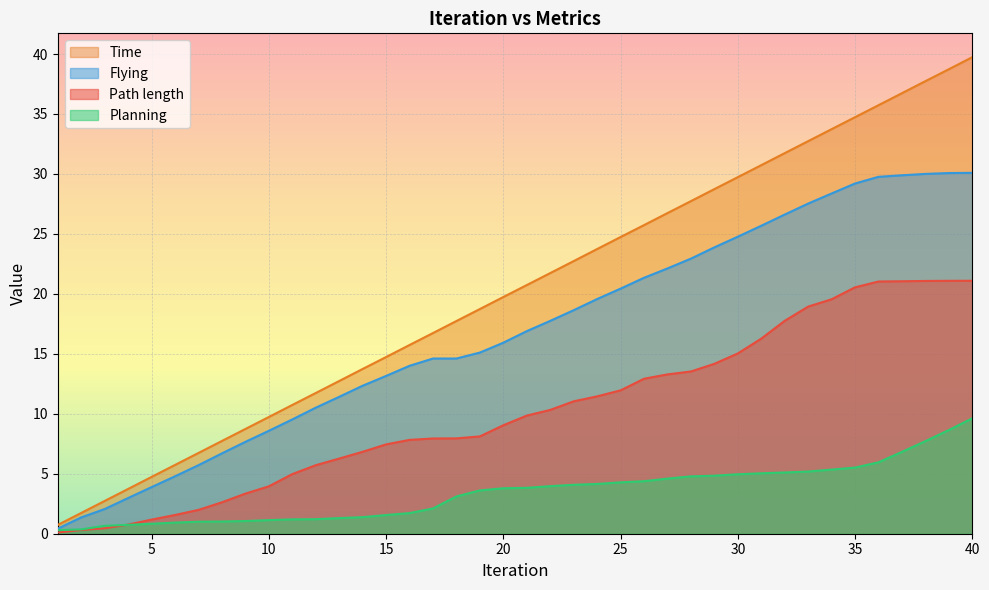

Which series has the largest total across all categories?

Time